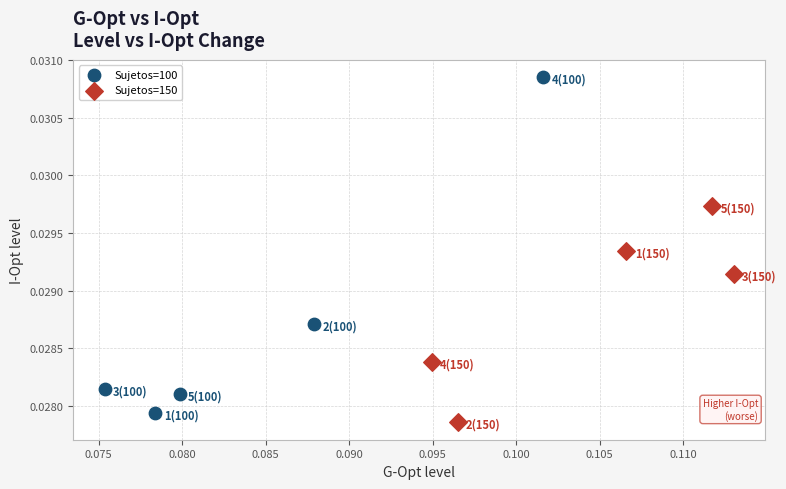

Which series has the largest Y range (max minus min)?

Sujetos=100